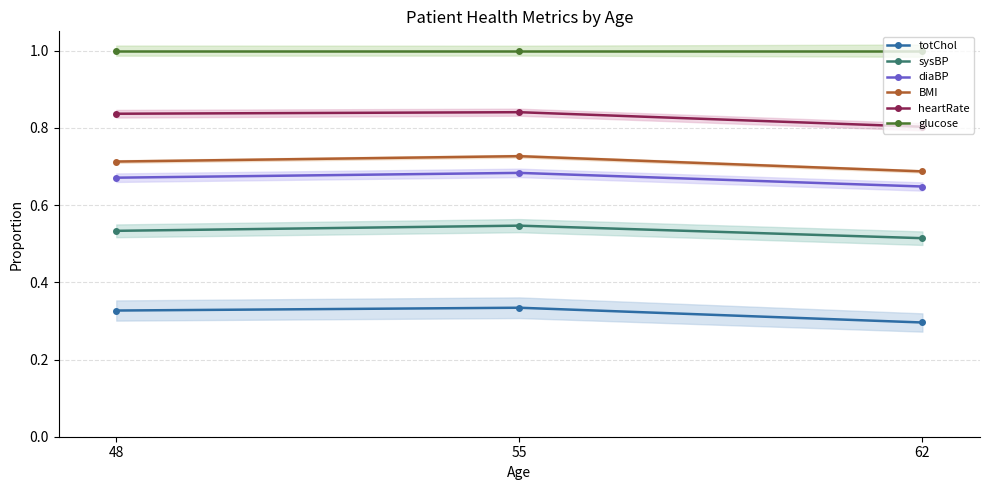

Which category has the highest value across all series?

48